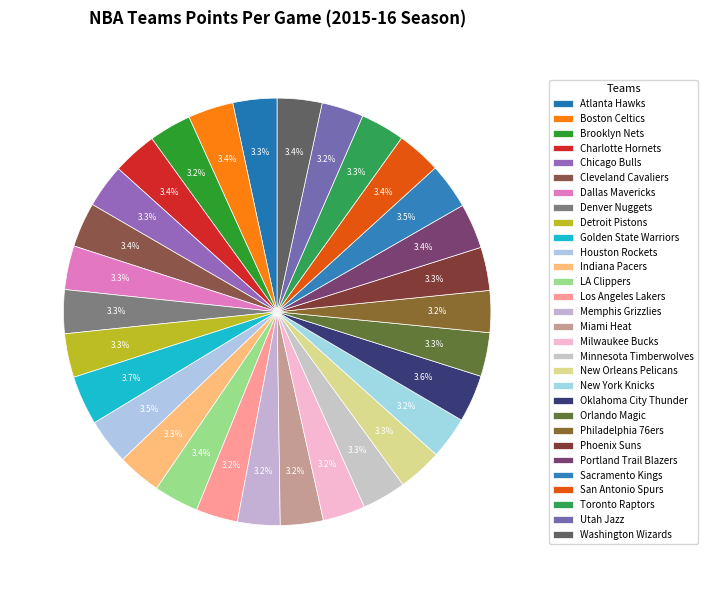

What is the ratio of the value at LA Clippers to the value at Utah Jazz?

1.1